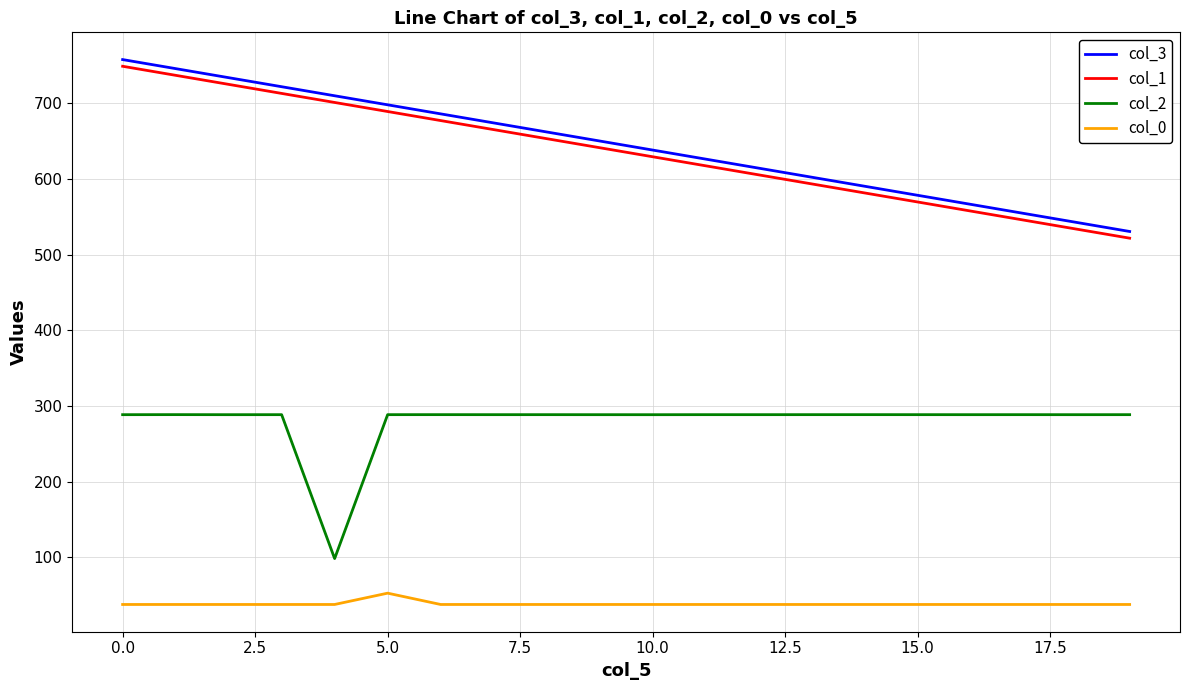

True or false: col_2 and col_3 cross at least once.

False